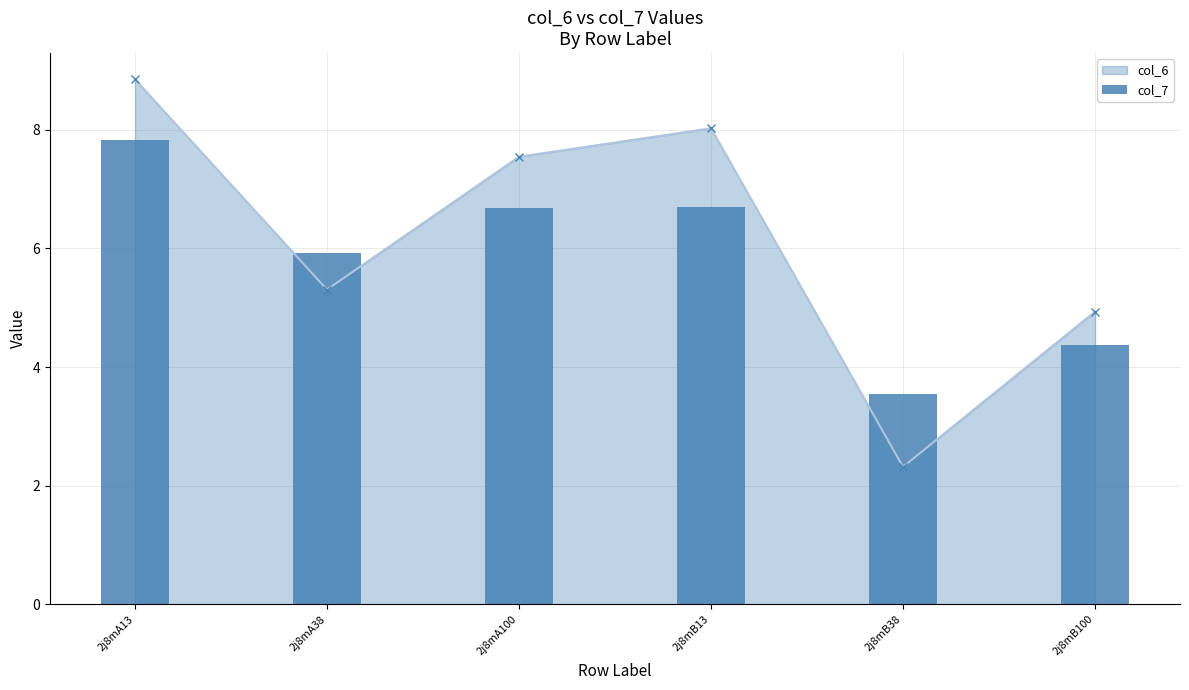

The chart shows a value of 1.5 at 2j8mB100. True or false?

False